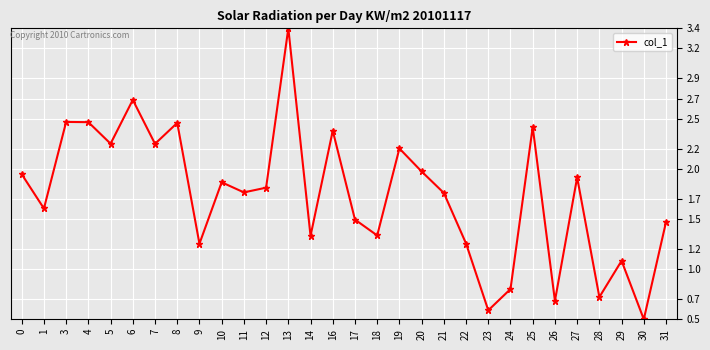

What is the average value?

1.7